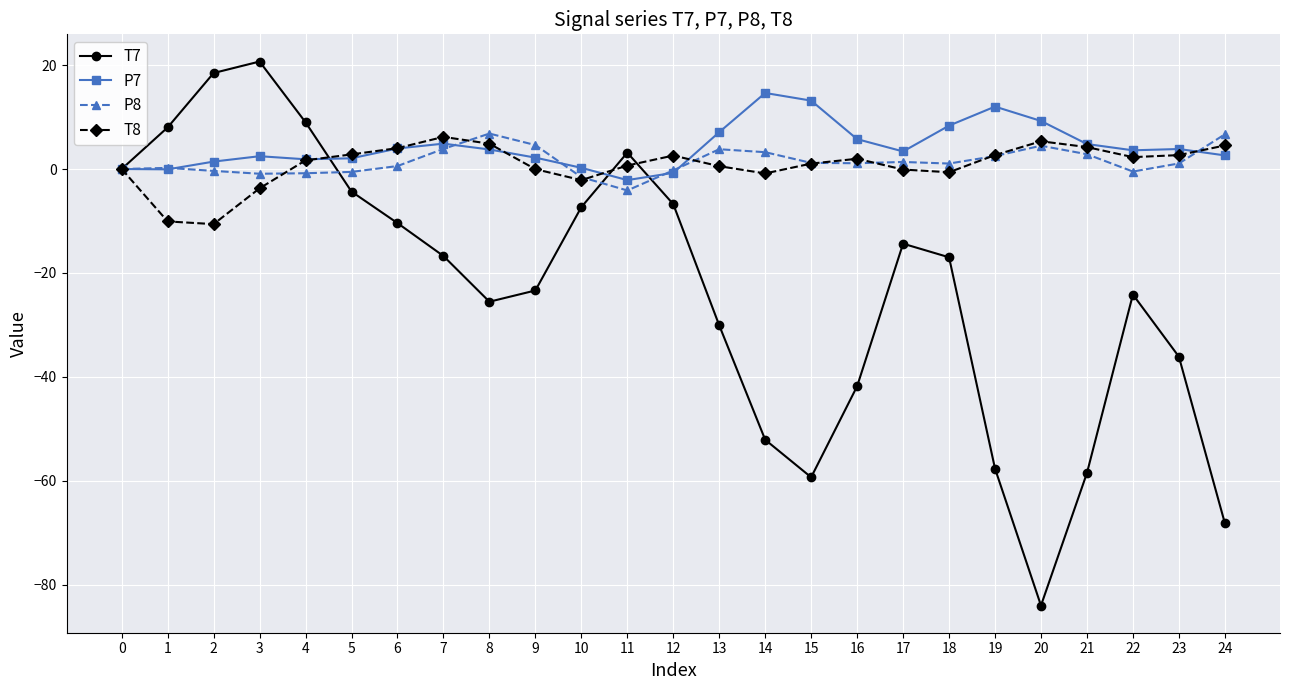

What is the greatest value displayed?

20.7